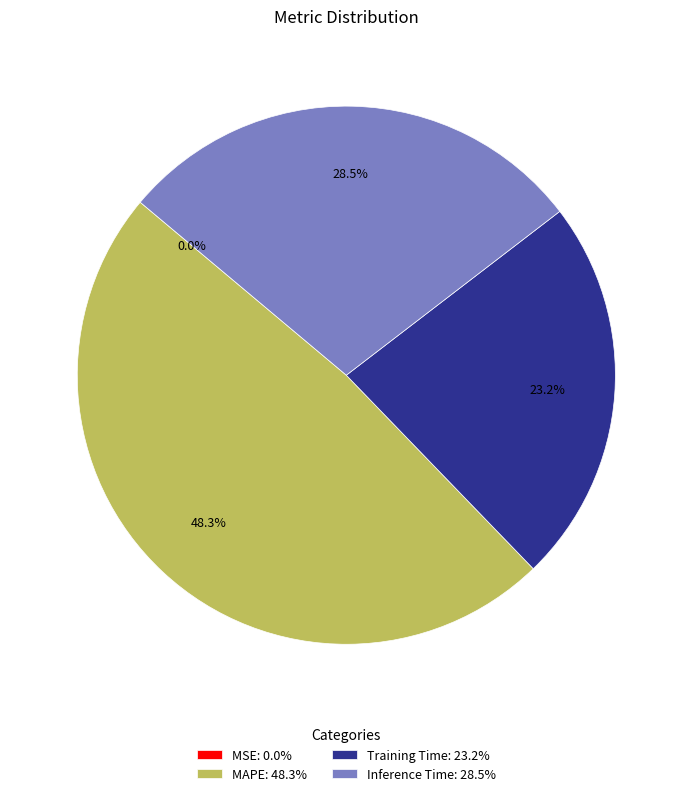

To the nearest percent, what is the difference between the largest and smallest slice percentages?

48%